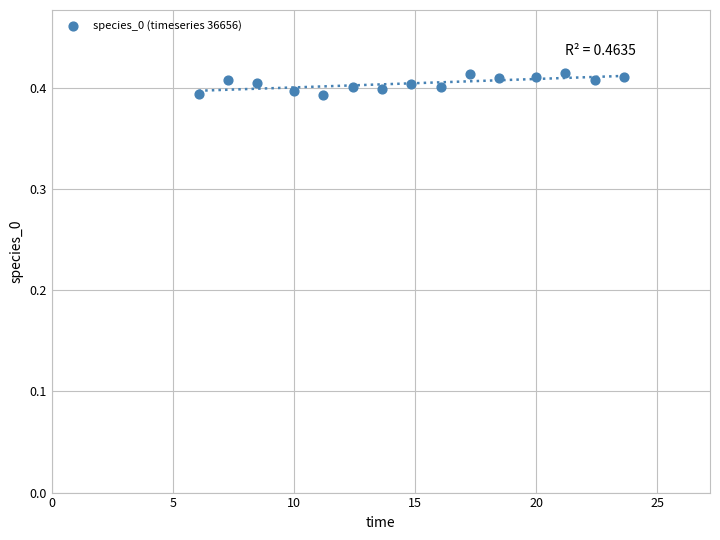

What is the range of X values (max minus min)?

17.6